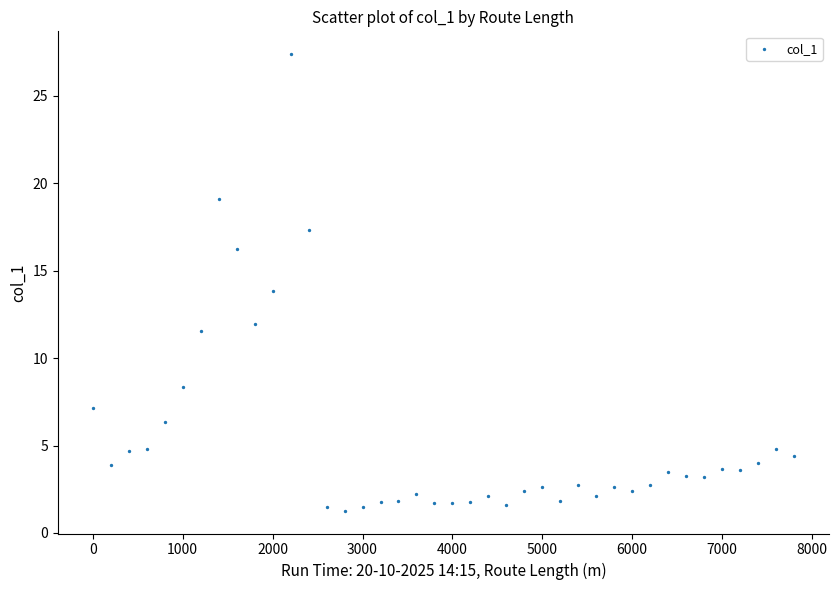

What is the range of Y values (max minus min)?

26.1